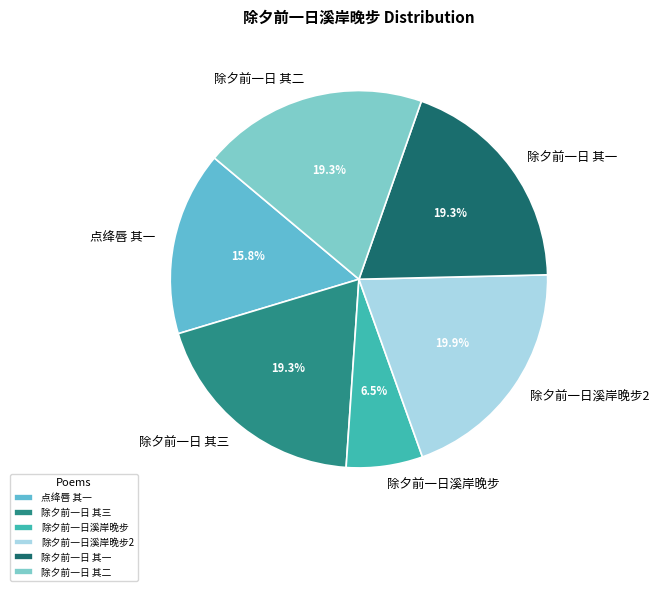

Count the number of slices in the pie.

6